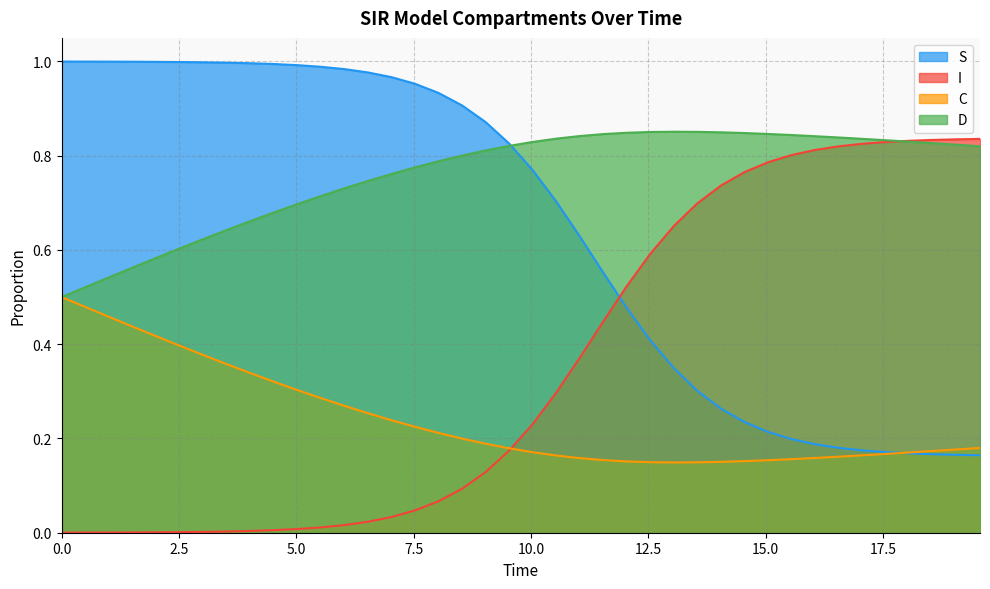

Which series has the largest total across all categories?

D